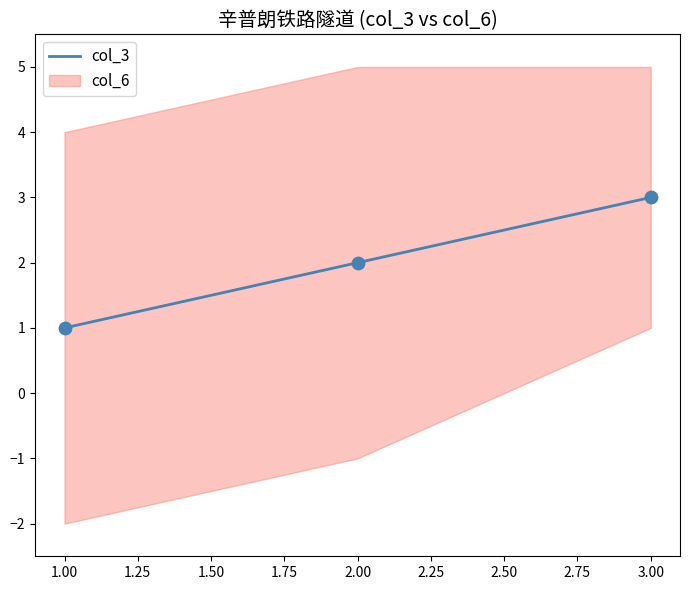

Is it true that col_3 equals 1 at 2.00?

False